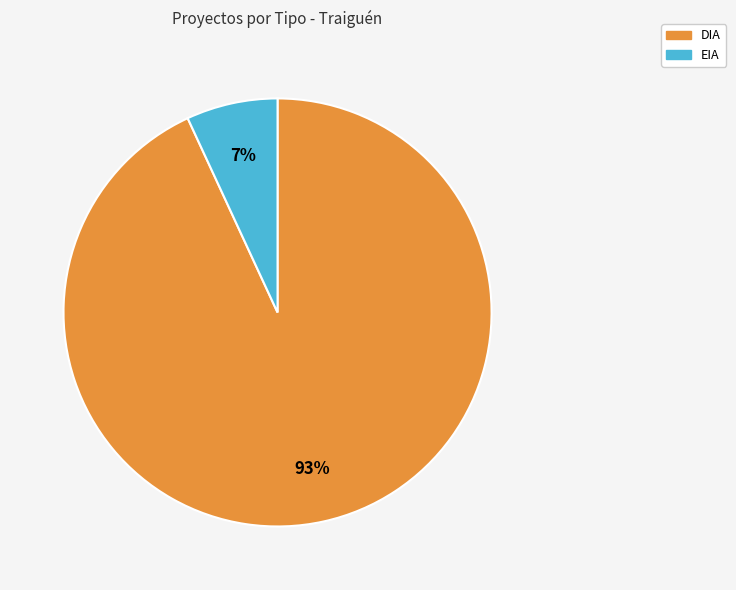

To the nearest percent, what percentage of the pie is DIA?

93%